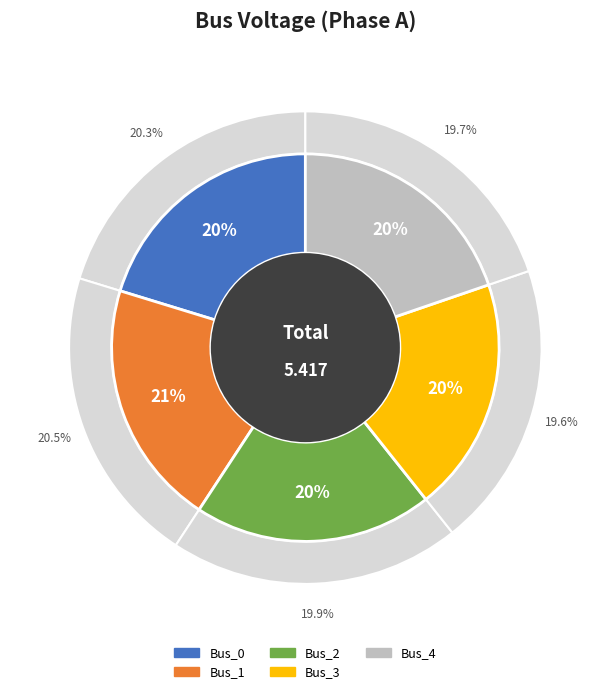

How many slices are in this pie chart?

5